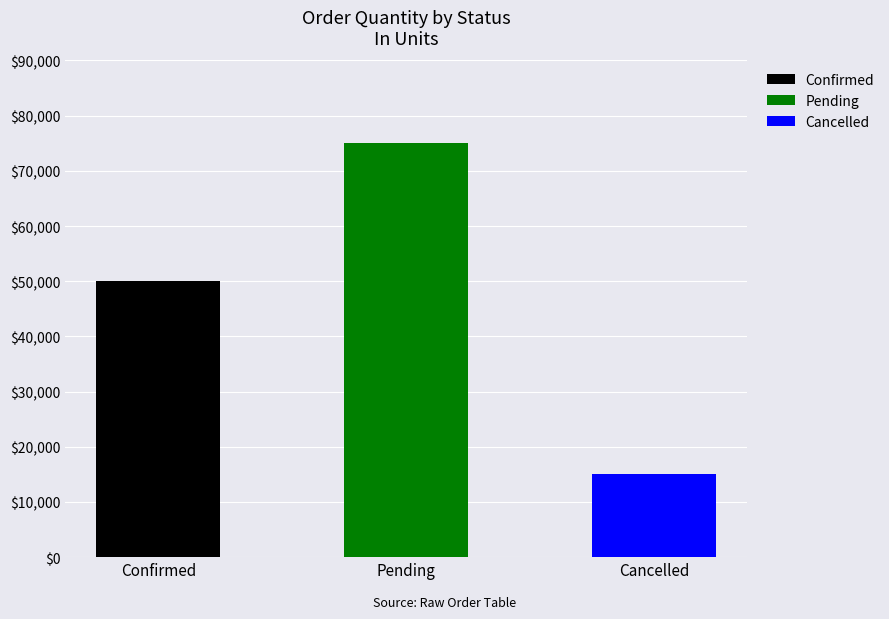

What is the total value across all series at Confirmed?

50000